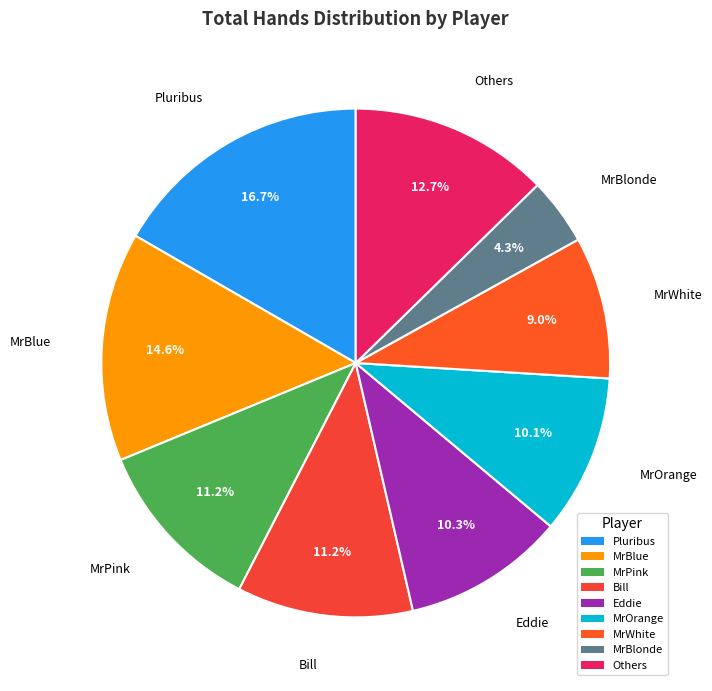

Is it true that MrOrange is 10% of the pie?

True